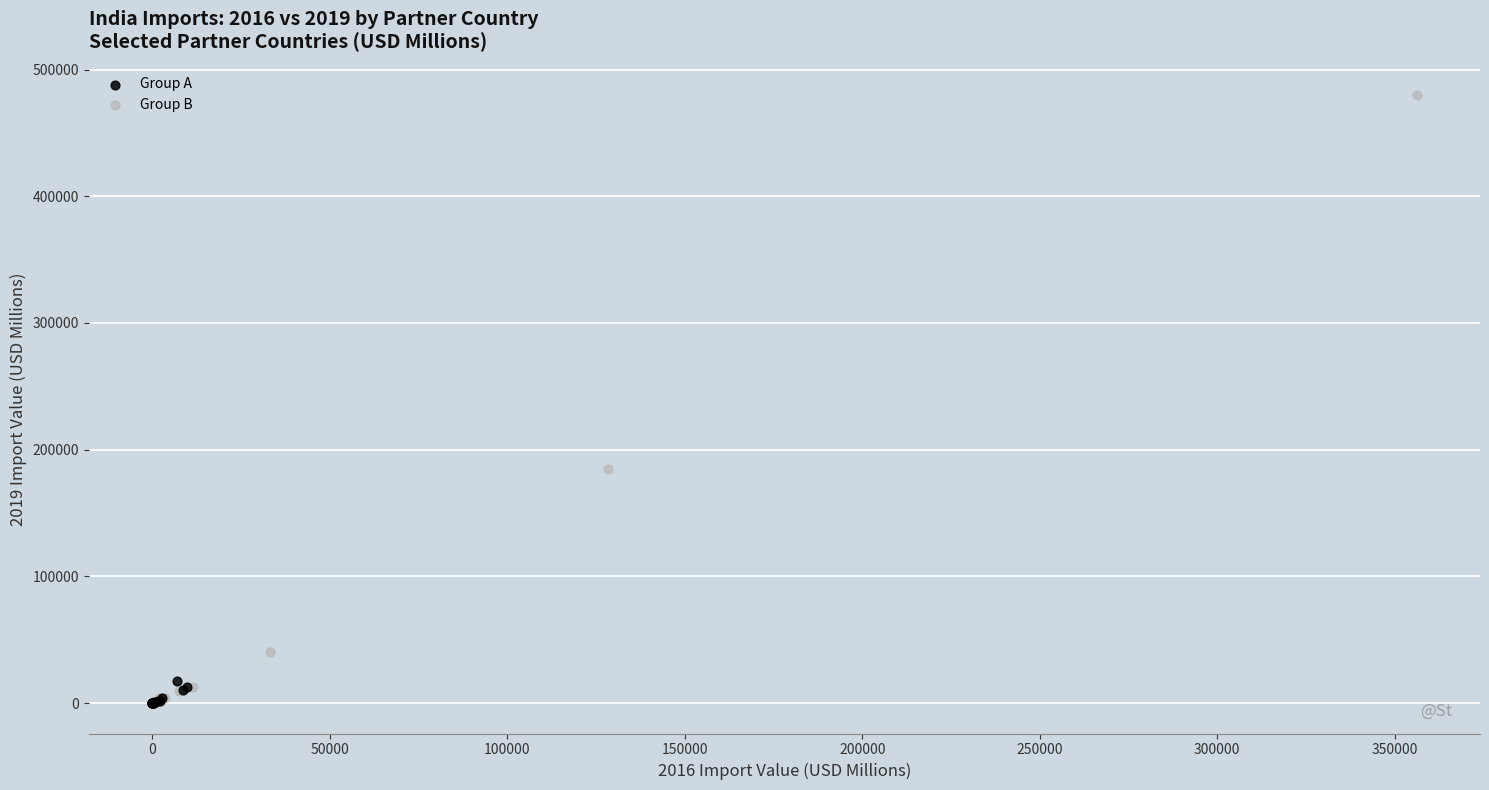

Which series has the largest Y range (max minus min)?

Group B